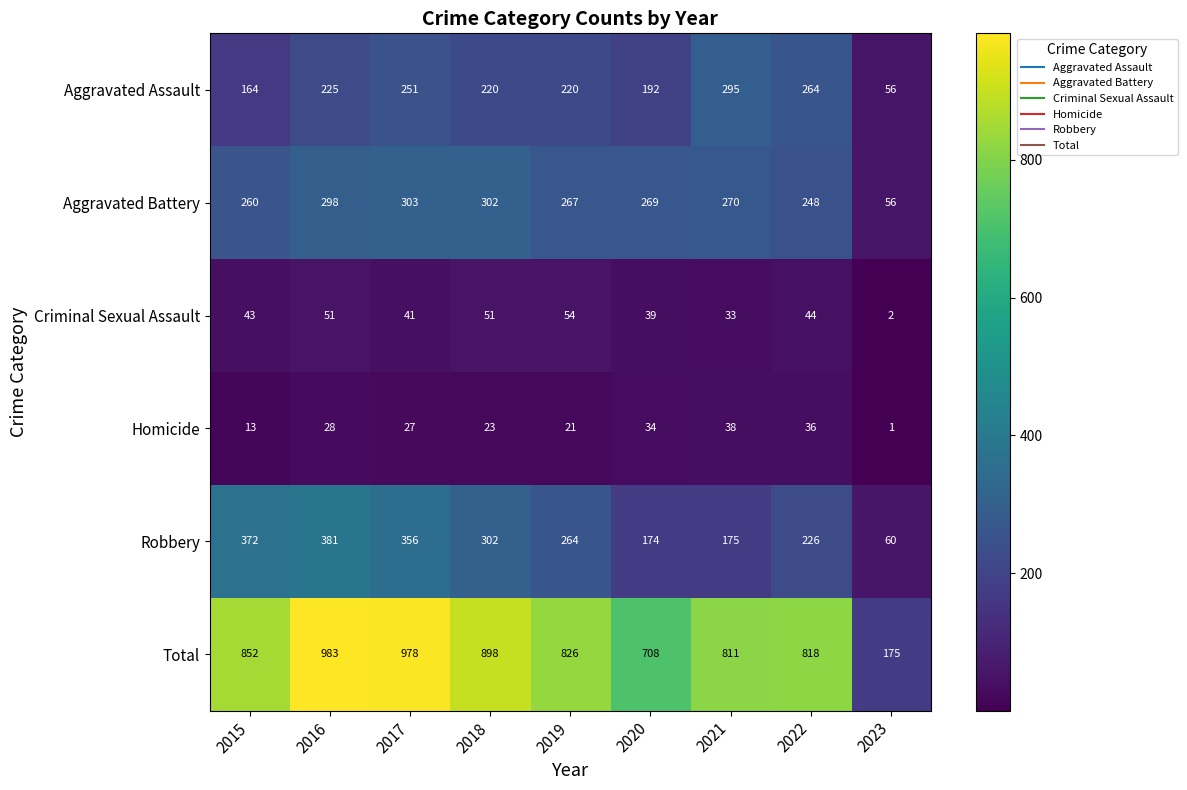

How many data points does each series have?

9